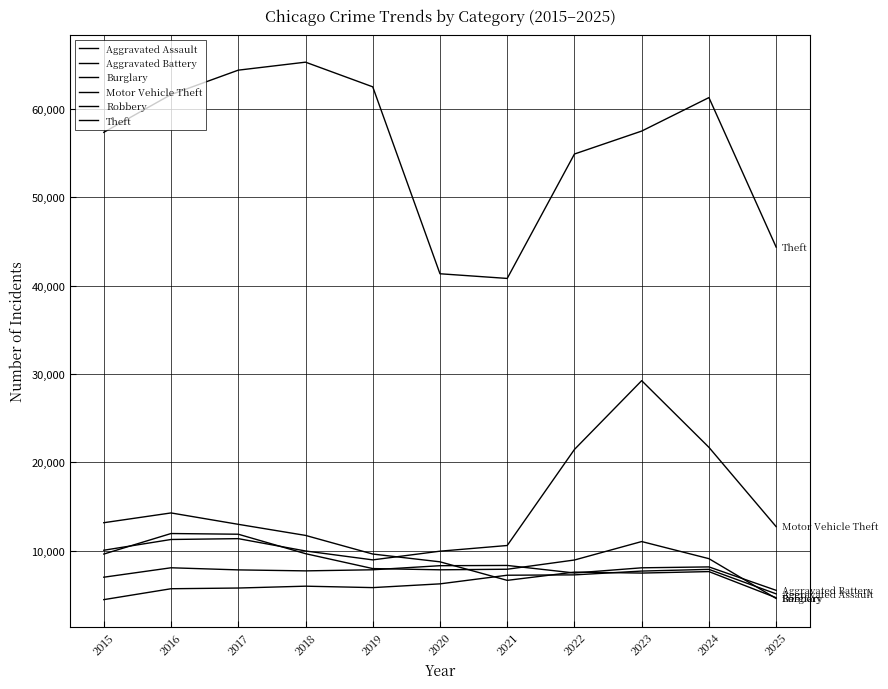

Reading right to left, list all the values displayed in this chart.

Aggravated Assault: 5134	7905	7712	7281	7242	6265	5841	6002	5793	5713	4480
Aggravated Battery: 5532	8183	8081	7495	8348	8320	7858	7734	7845	8085	7018
Burglary: 4696	7653	7486	7594	6661	8758	9639	11747	13001	14289	13184
Motor Vehicle Theft: 12736	21713	29255	21472	10605	9962	8978	9985	11380	11285	10068
Robbery: 4608	9115	11052	8964	7920	7855	7995	9681	11881	11960	9638
Theft: 44365	61282	57494	54899	40821	41350	62499	65290	64386	61626	57353